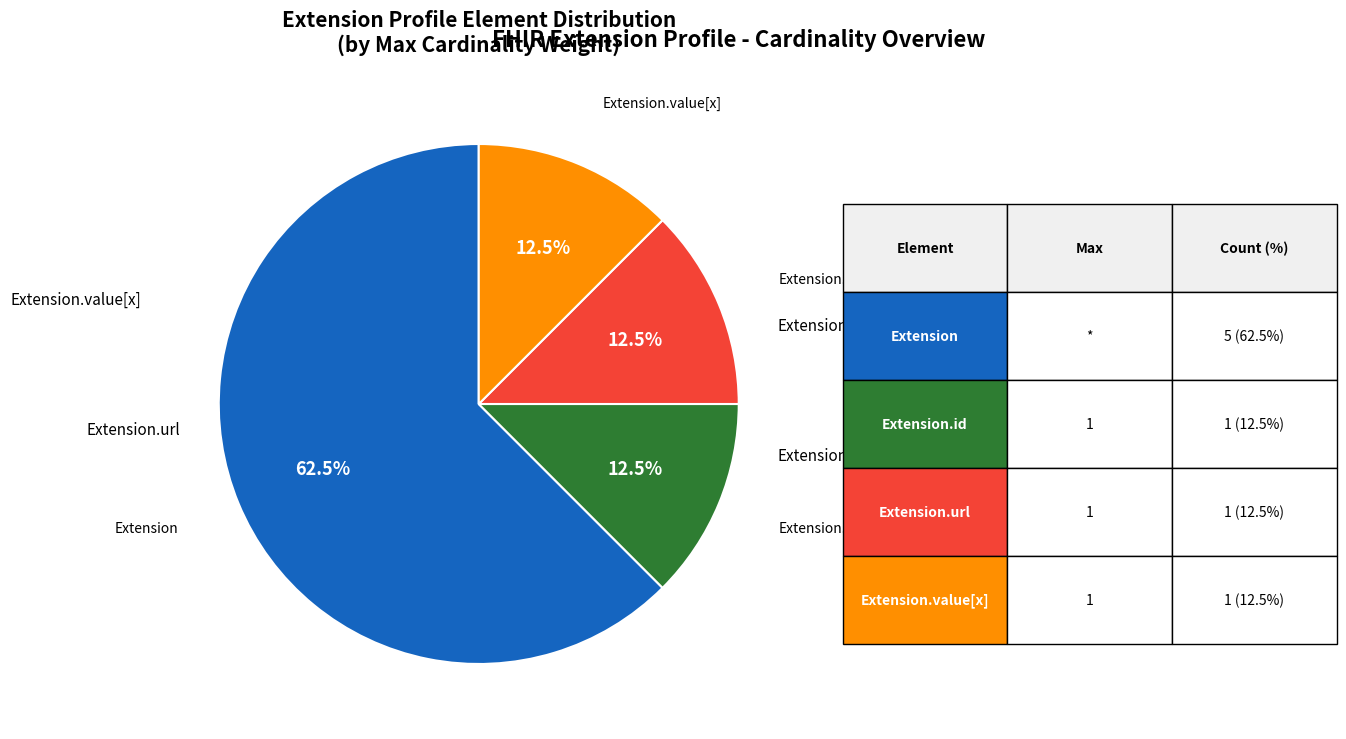

Is there a majority slice in this chart?

Yes